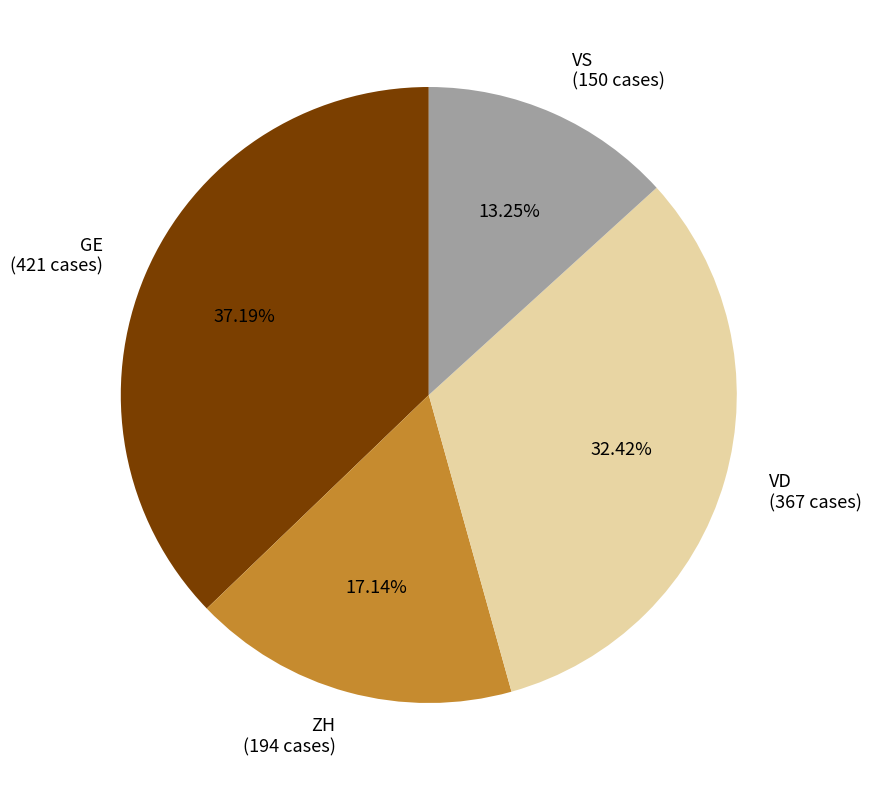

Do VD (367 cases) and ZH (194 cases) together represent more than half of the pie?

No